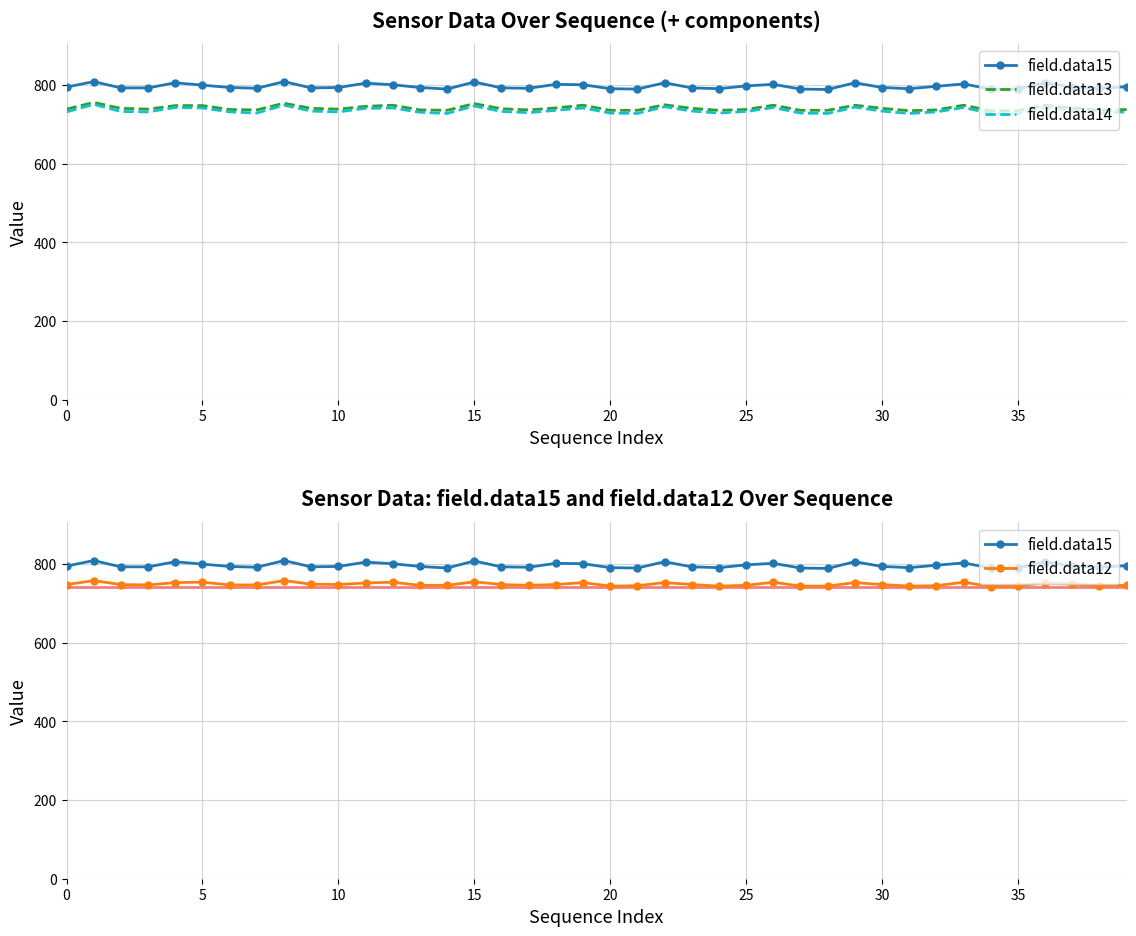

Reading left to right, extract all data points from this chart.

field.data15: 795	809	793	793	806	800	794	792	809	793	794	805	801	794	790	808	793	792	802	801	791	790	806	793	791	798	802	790	789	806	794	791	797	803	790	790	806	795	792	796
field.data13: 739	756	741	739	748	748	738	737	754	741	739	746	749	737	736	753	740	737	742	749	736	736	750	741	736	738	749	736	736	749	741	735	737	749	735	735	749	742	736	738
field.data14: 732	751	733	732	743	742	732	729	749	734	732	741	742	731	728	747	733	730	736	742	729	728	745	734	729	733	743	729	728	744	734	728	732	743	728	727	744	735	729	732
field.data12: 748	758	748	747	753	754	747	747	758	749	748	752	754	746	746	755	748	746	748	753	744	745	753	748	744	746	754	744	744	753	748	744	745	754	743	745	752	749	745	746